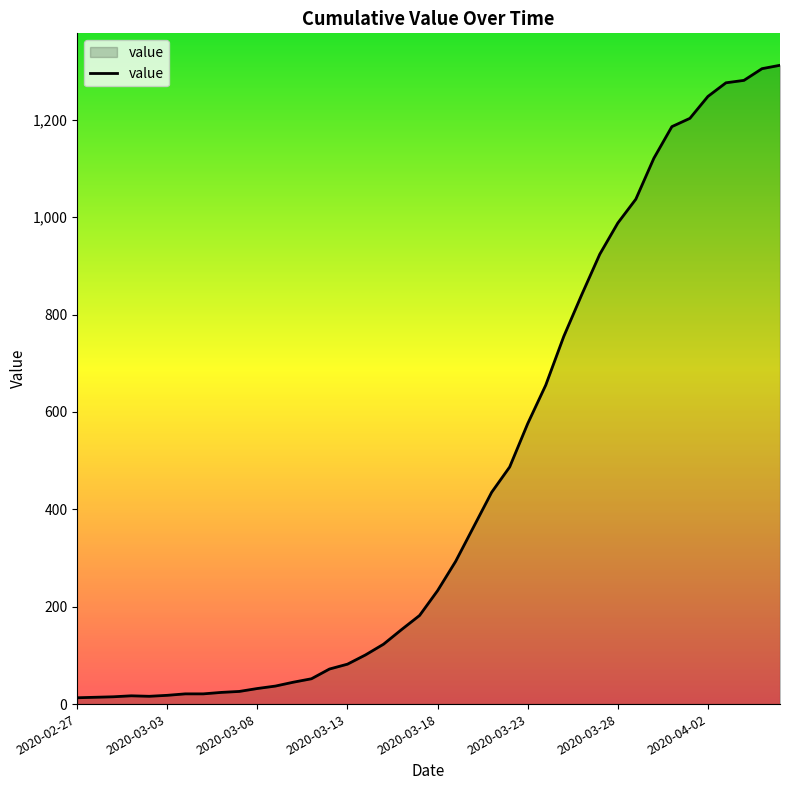

What is the greatest value displayed?

1312